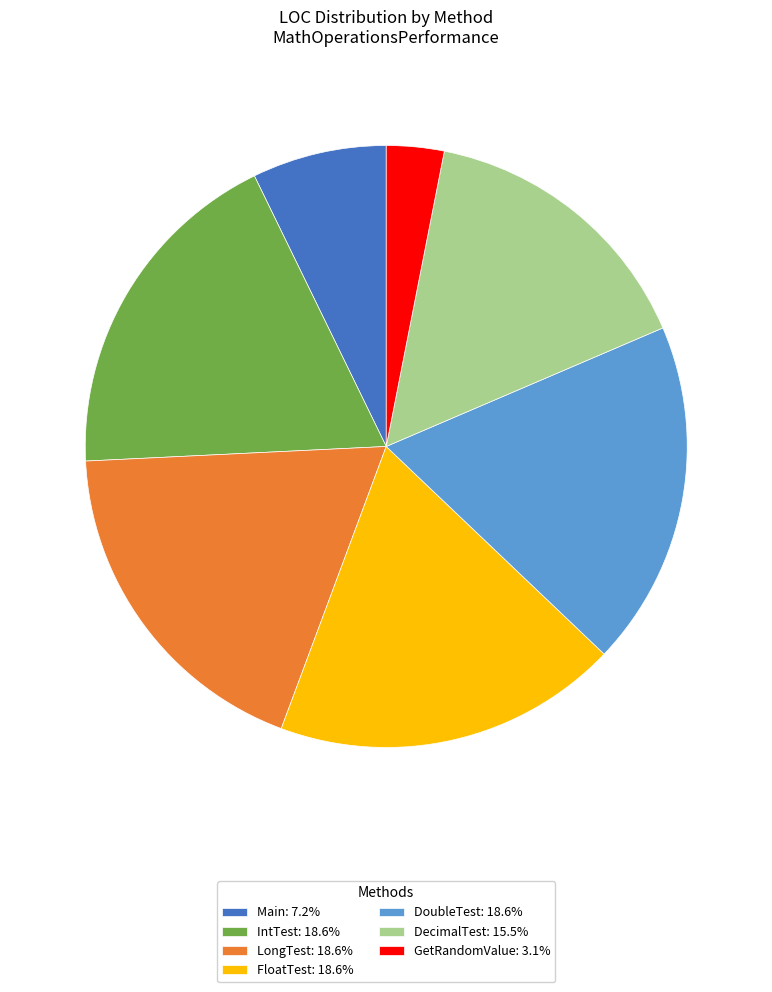

Do LongTest: 18.6% and DoubleTest: 18.6% together represent more than half of the pie?

No